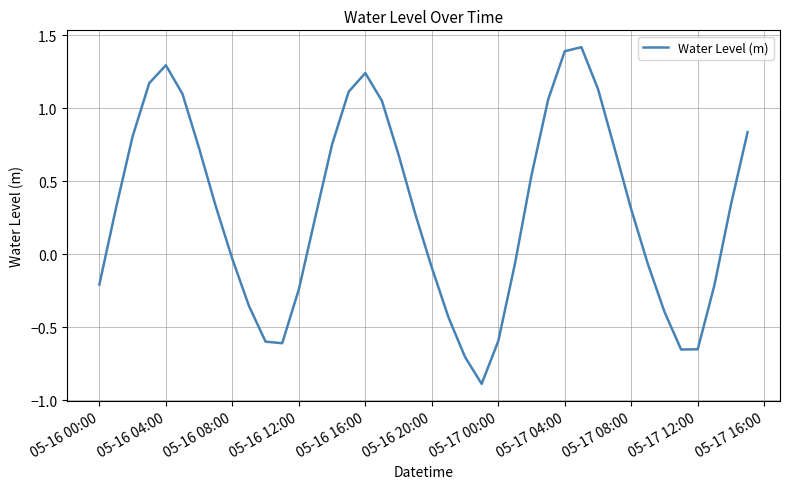

What is the minimum value shown in the chart?

-0.9